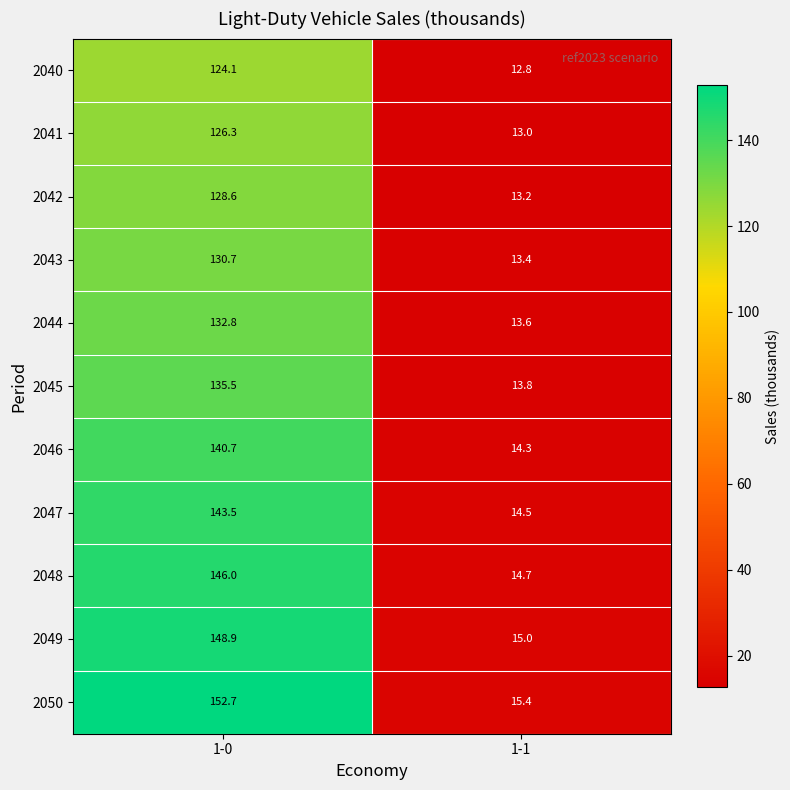

What is the maximum value for 2043?

130.7